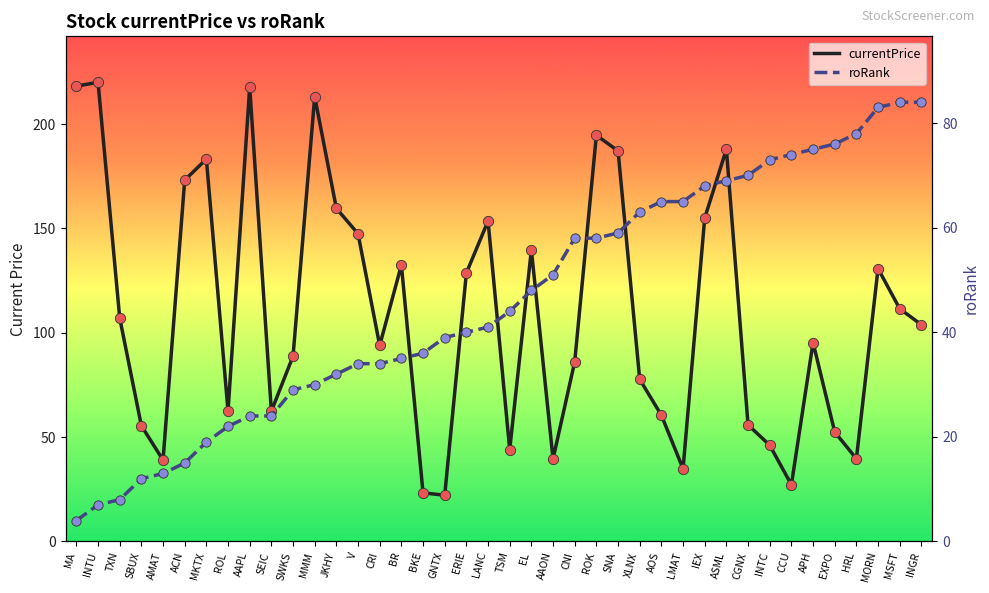

Is the value of currentPrice at SWKS greater than the value of roRank at CRI?

Yes